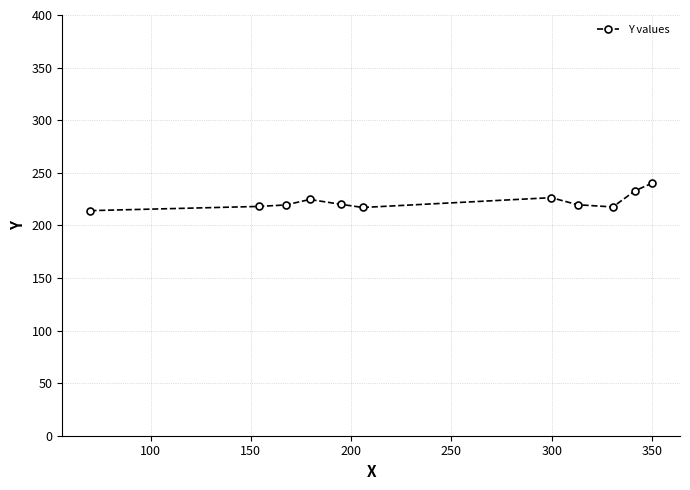

What is the difference between the maximum and minimum values?

26.0